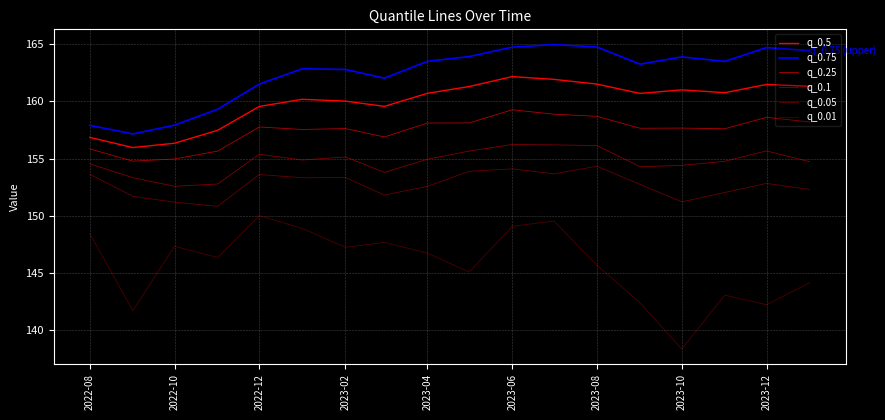

Rank the series by their maximum value, from lowest to highest.

q_0.01, q_0.05, q_0.1, q_0.25, q_0.5, q_0.75